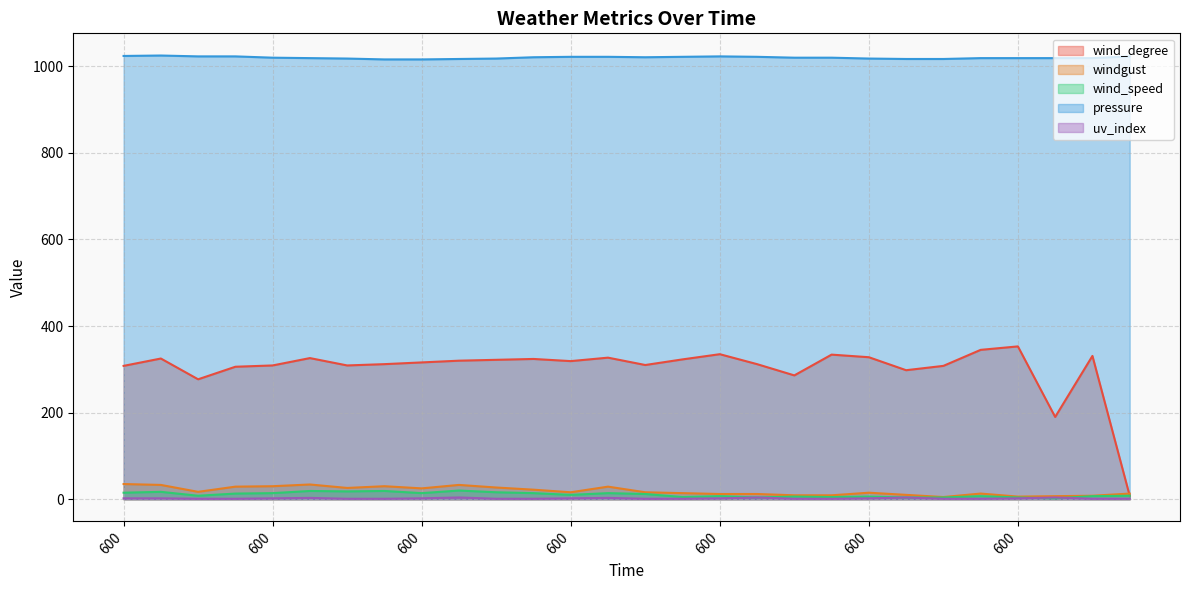

How many lines are shown in the chart?

5